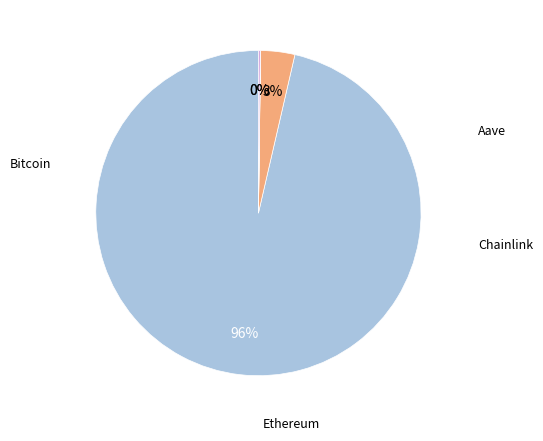

Does any single category account for the majority?

Yes